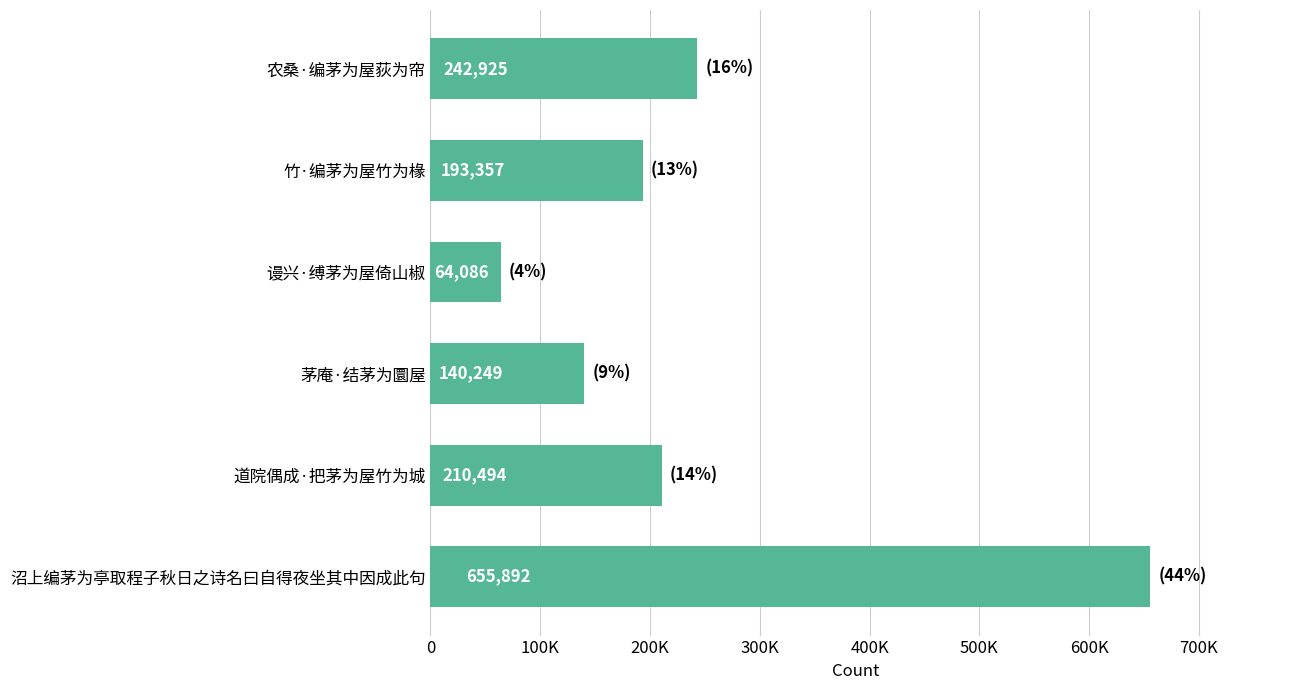

List the labels in order of value, largest first.

沼上编茅为亭取程子秋日之诗名曰自得夜坐其中因成此句, 农桑·编茅为屋荻为帘, 道院偶成·把茅为屋竹为城, 竹·编茅为屋竹为椽, 茅庵·结茅为圜屋, 谩兴·缚茅为屋倚山椒